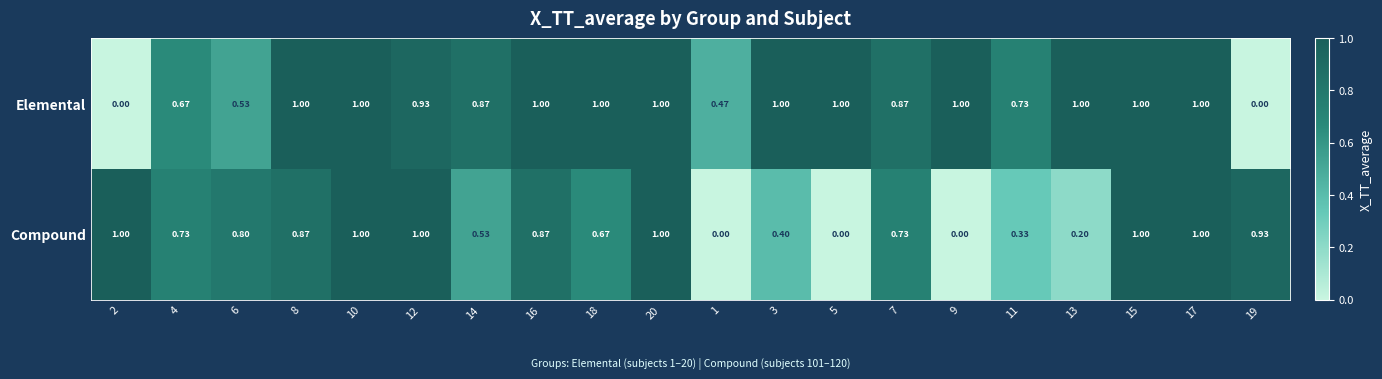

Rank the series by their average value, from lowest to highest.

Compound, Elemental